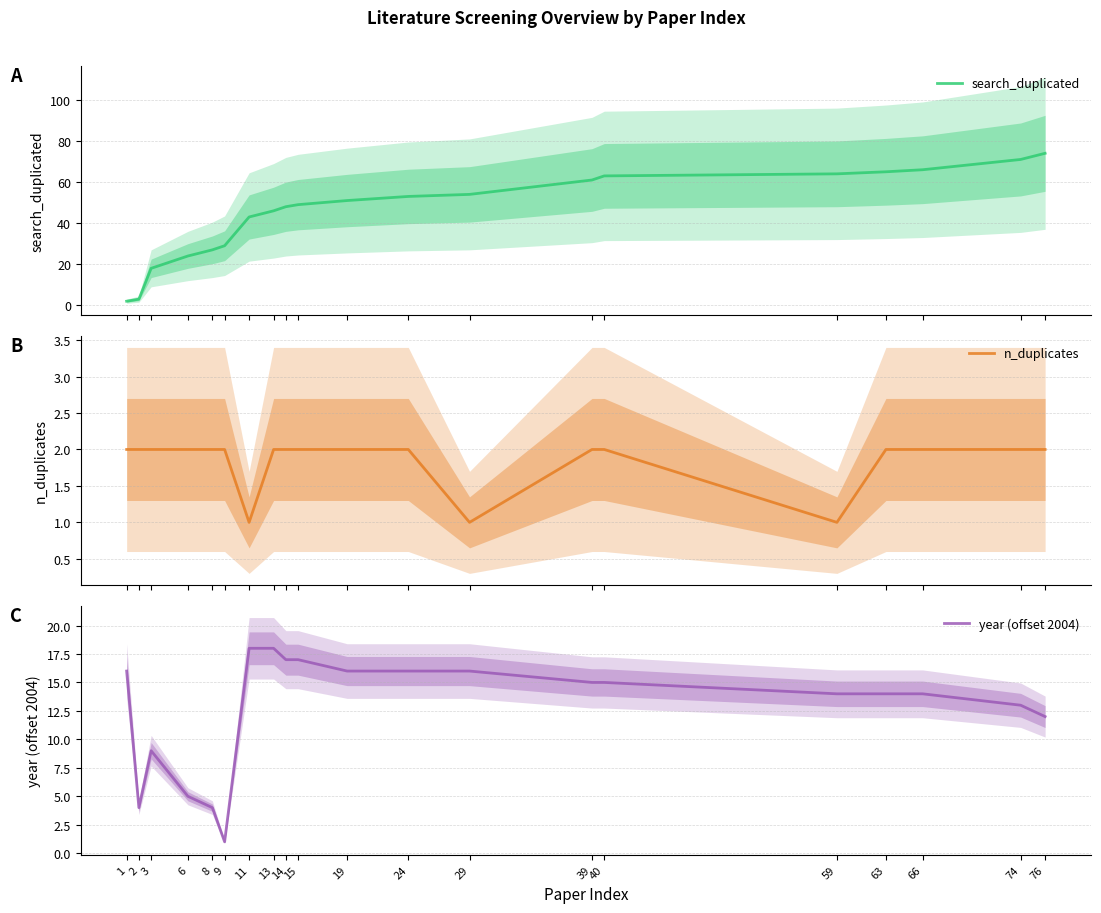

The year (offset 2004) series shows 23 at 66. True or false?

False